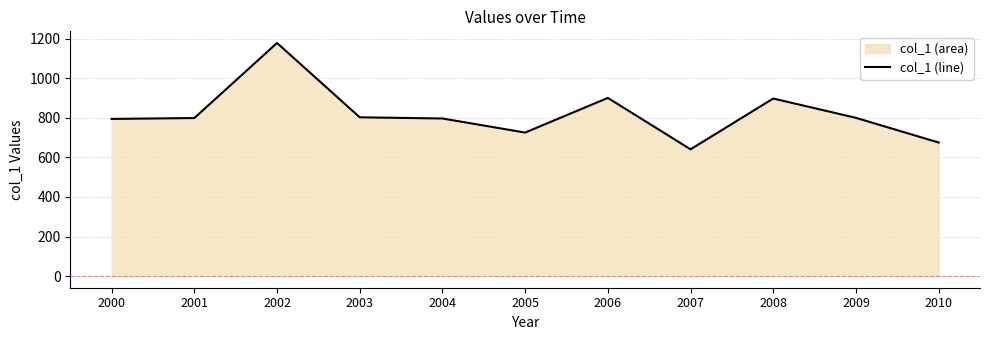

The chart shows a value of 403.0 at 2005. True or false?

False